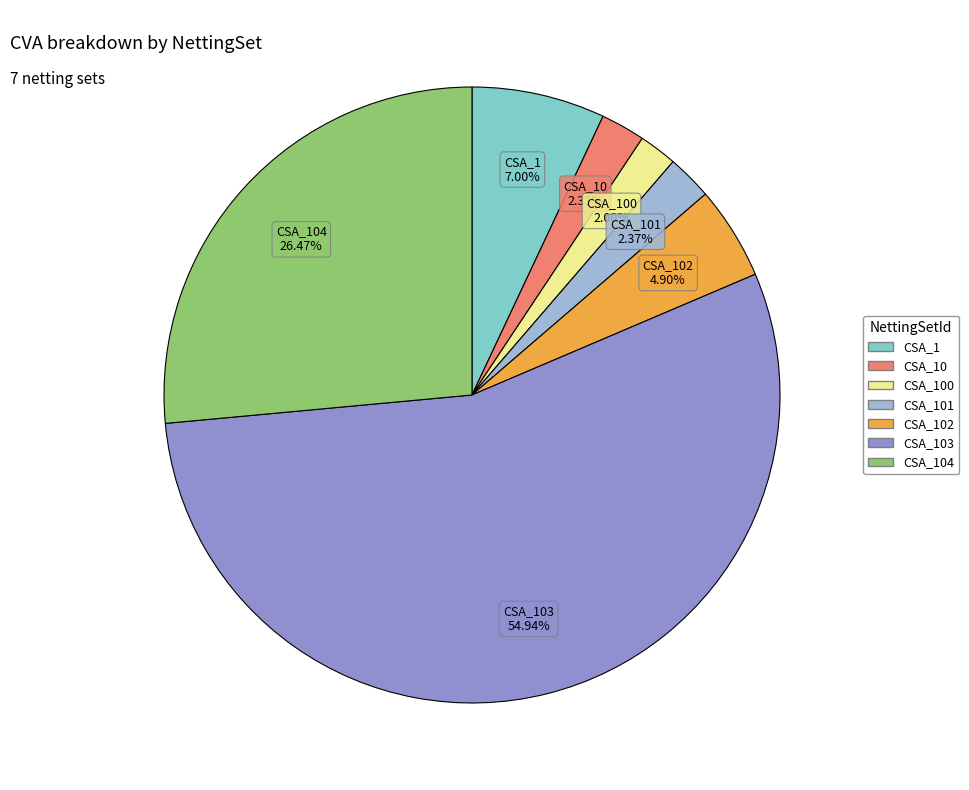

How many segments does this pie chart have?

7